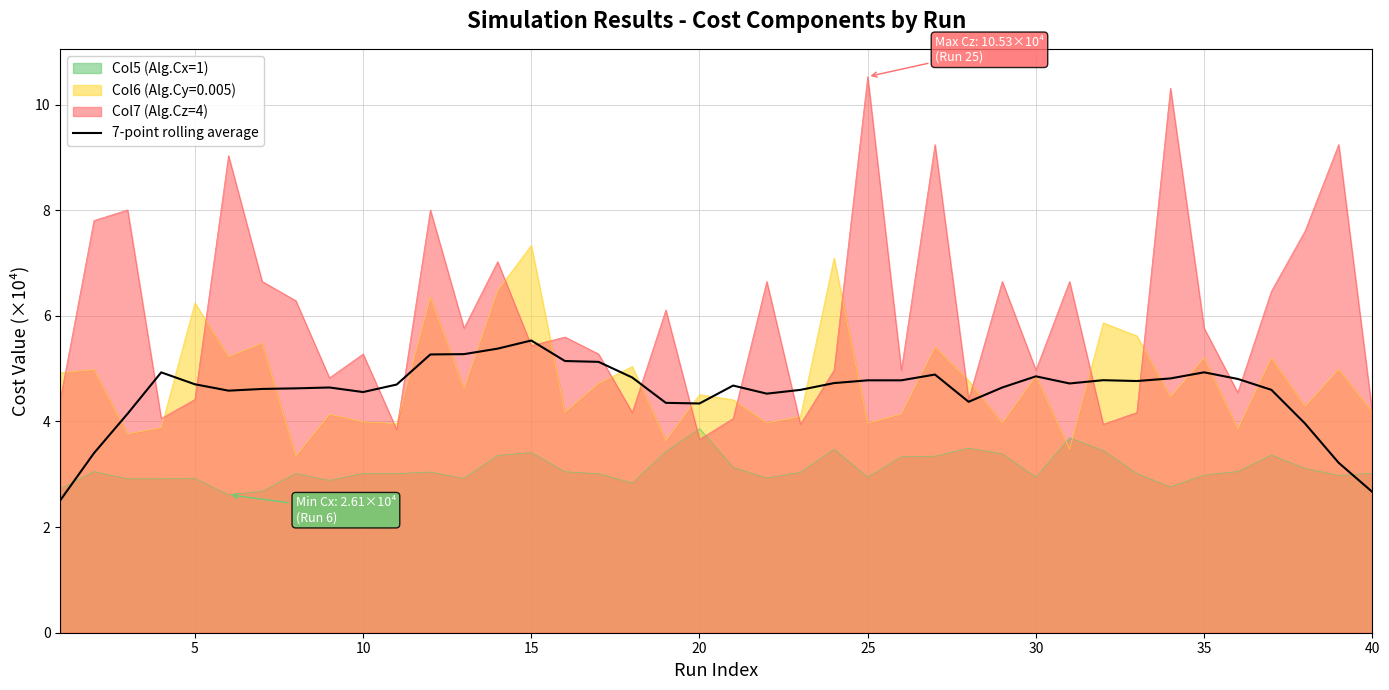

The Col5 (Alg.Cx=1) series shows 0.9 at 5. True or false?

False